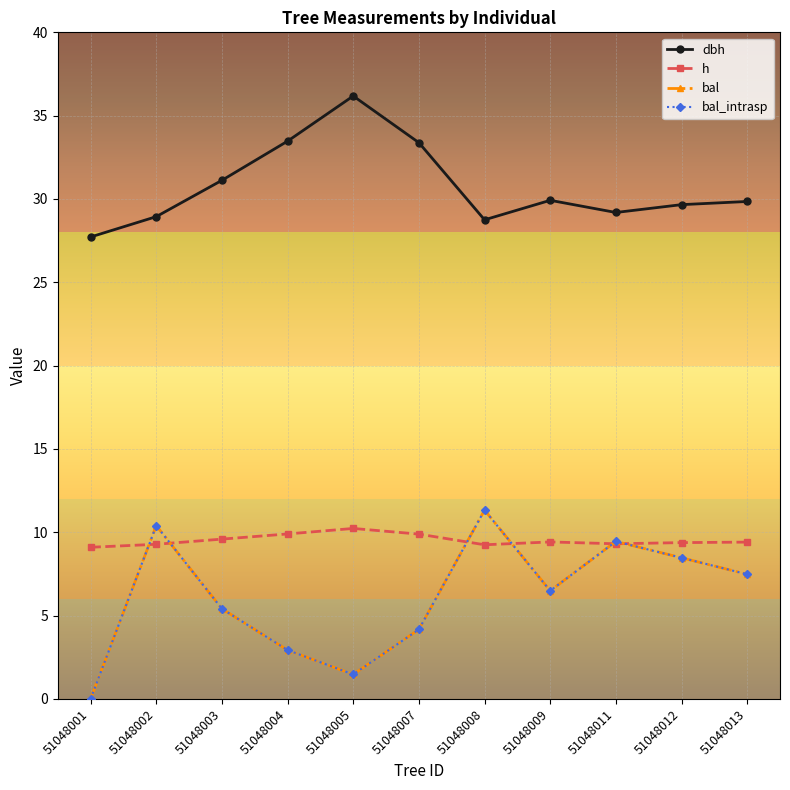

Does the chart have visible grid lines?

Yes